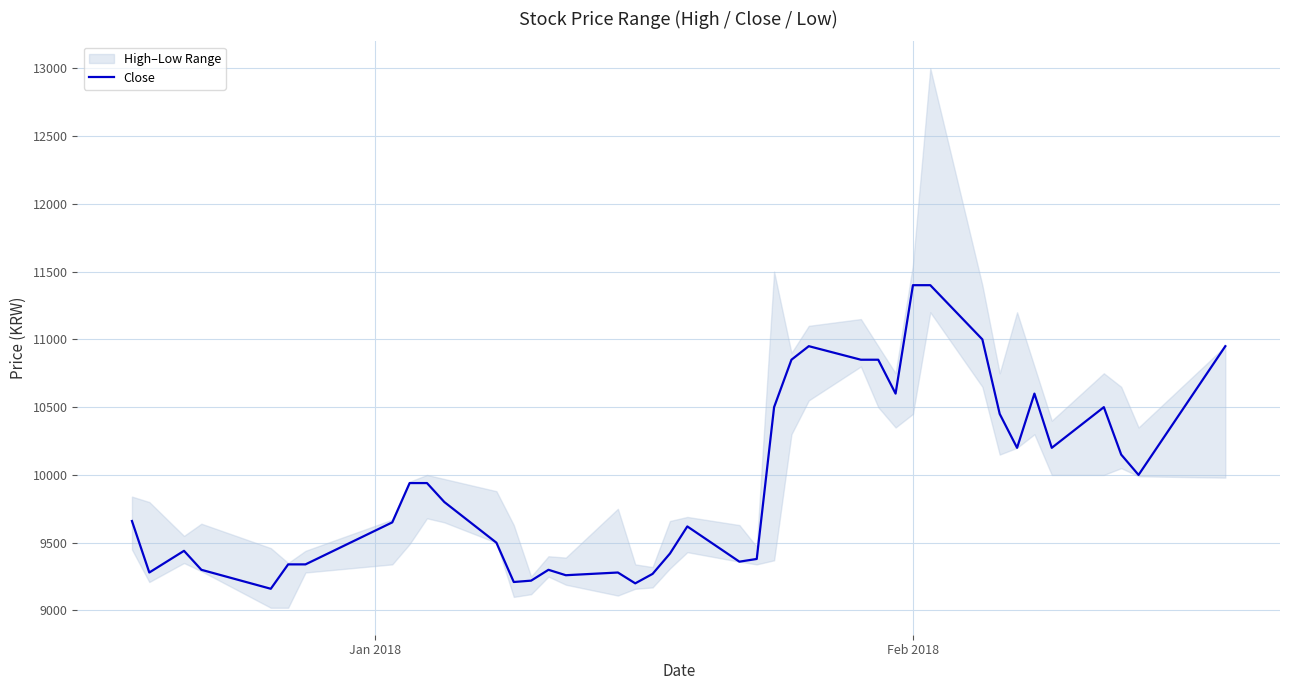

What is the maximum value for Close?

11400